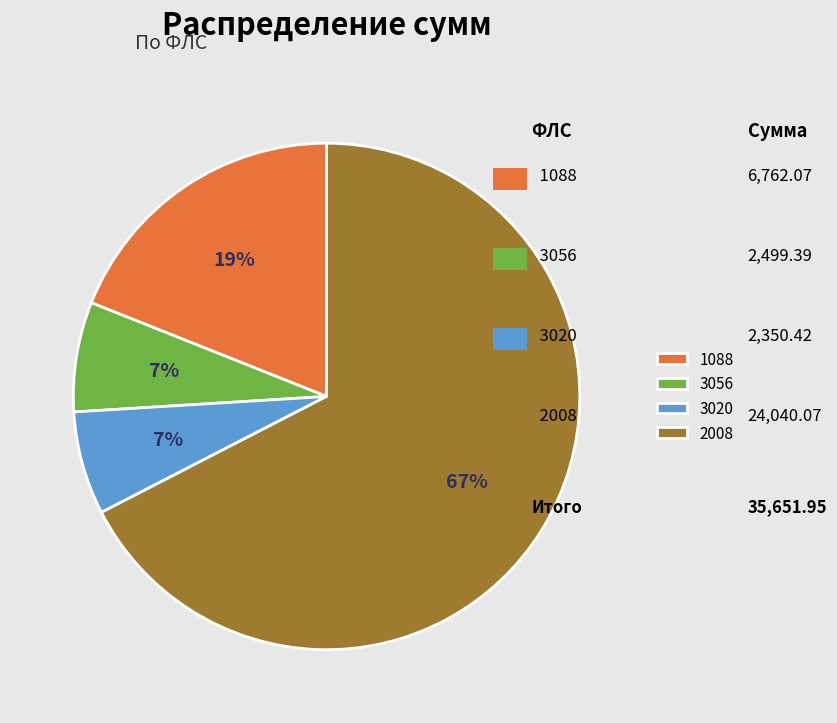

To the nearest percent, what is the difference between the 3056 and 1088 slice percentages?

12%